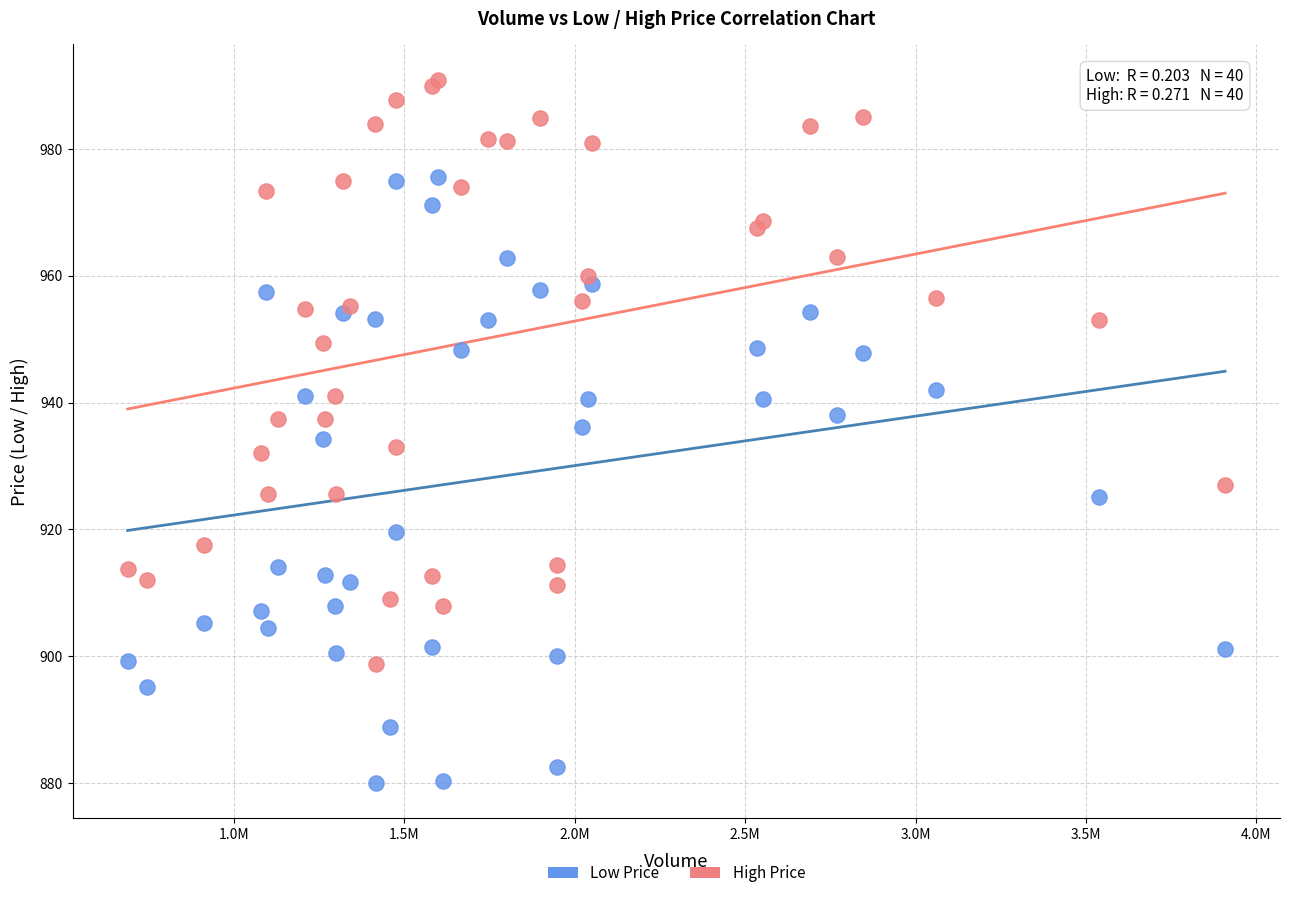

Which series has the largest Y range (max minus min)?

Low Price